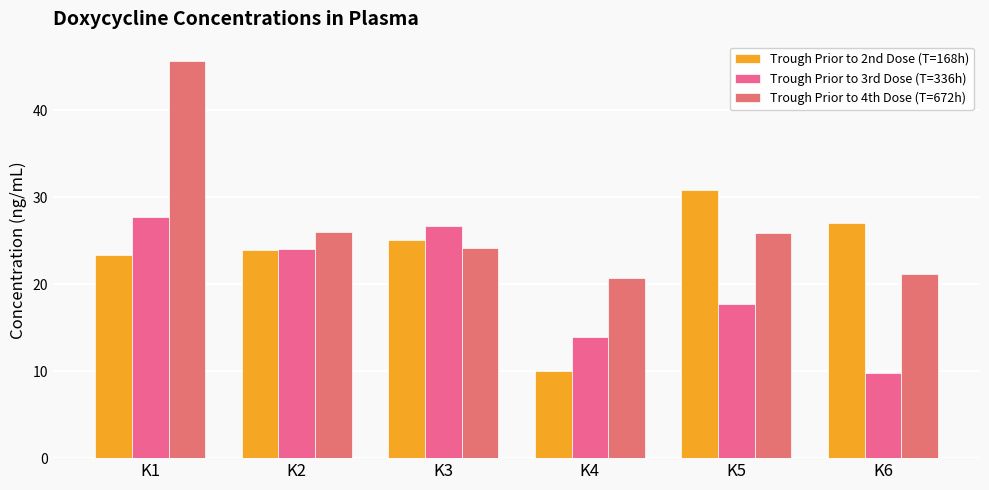

Is the value of Trough Prior to 3rd Dose (T=336h) at K6 greater than the value of Trough Prior to 2nd Dose (T=168h) at K2?

No